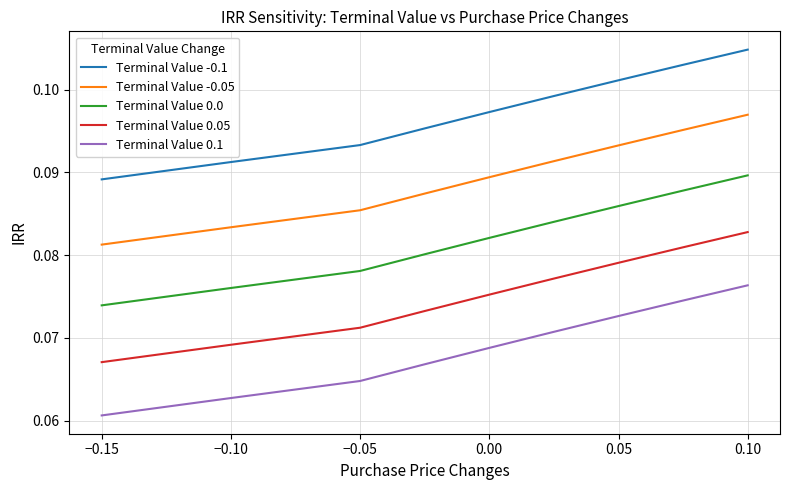

List the series in order of their overall mean, highest first.

Terminal Value -0.1, Terminal Value -0.05, Terminal Value 0.0, Terminal Value 0.05, Terminal Value 0.1